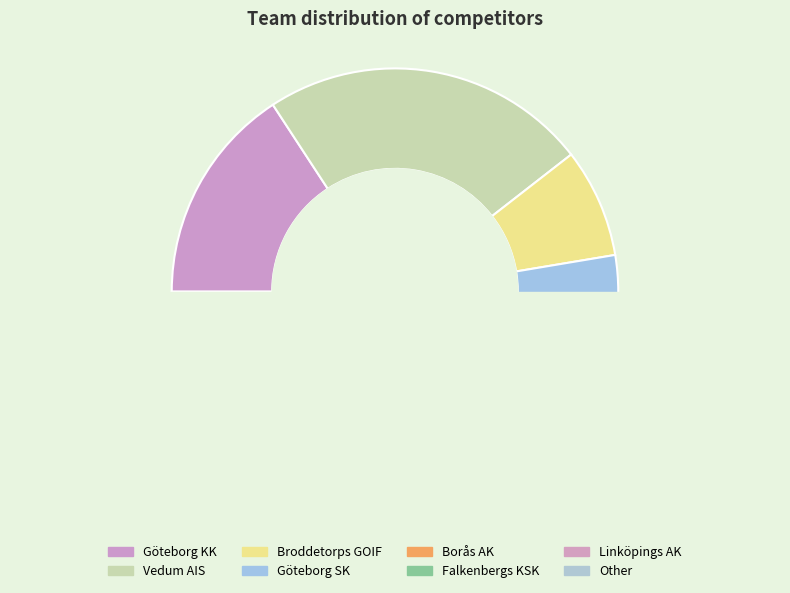

Which category has the smallest portion of the pie?

Göteborg SK